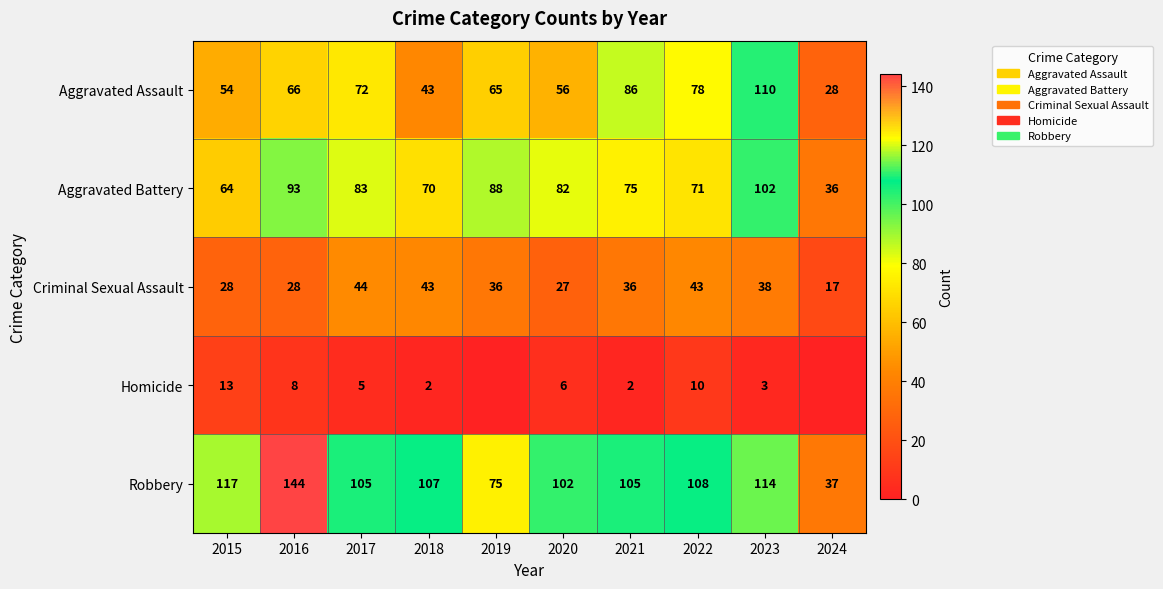

Which series changed the most between 2017 and 2022?

Aggravated Battery